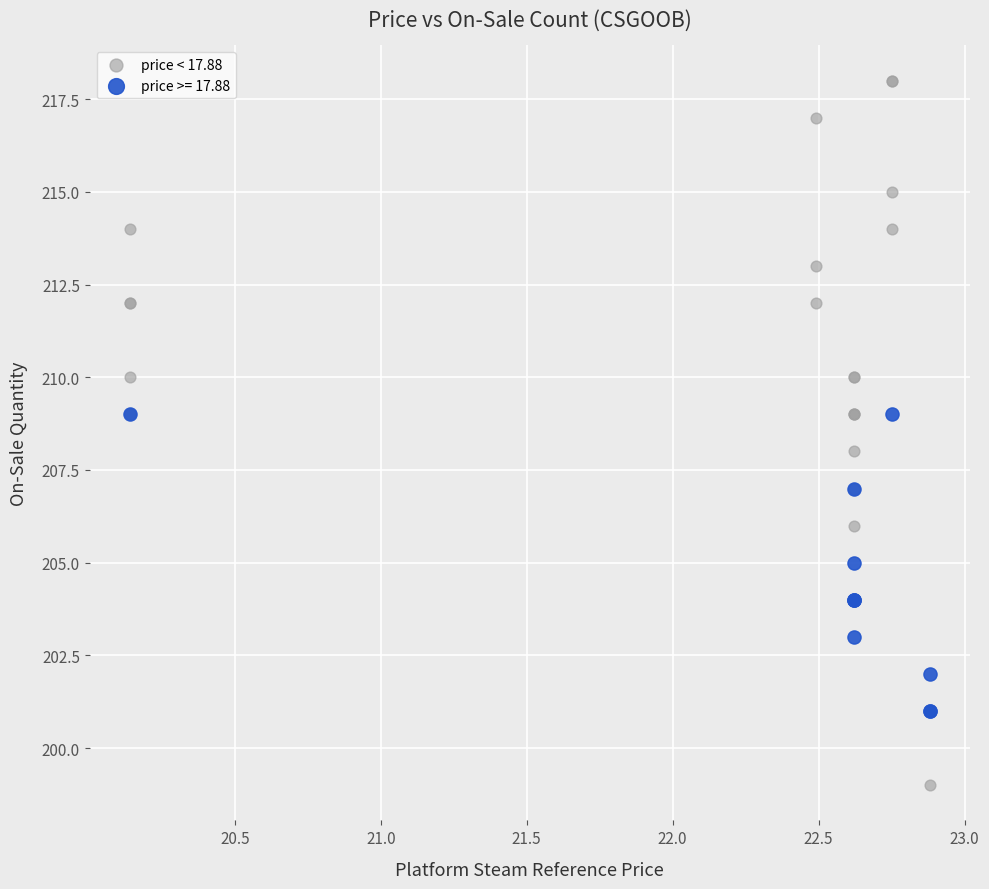

Which series reaches the minimum Y coordinate?

price < 17.88